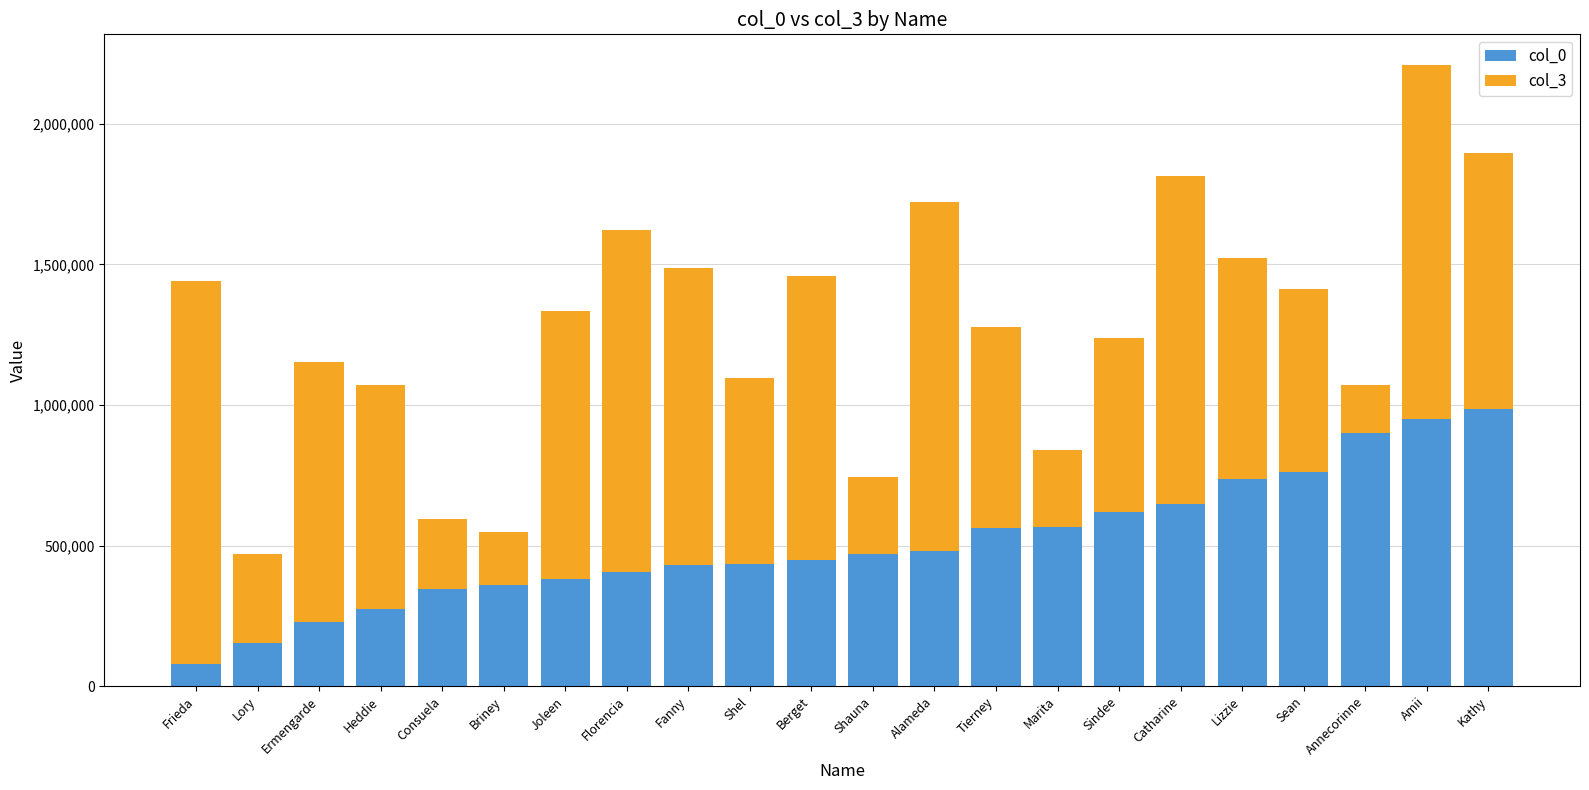

Is it true that col_0 equals 722387 at Shauna?

False